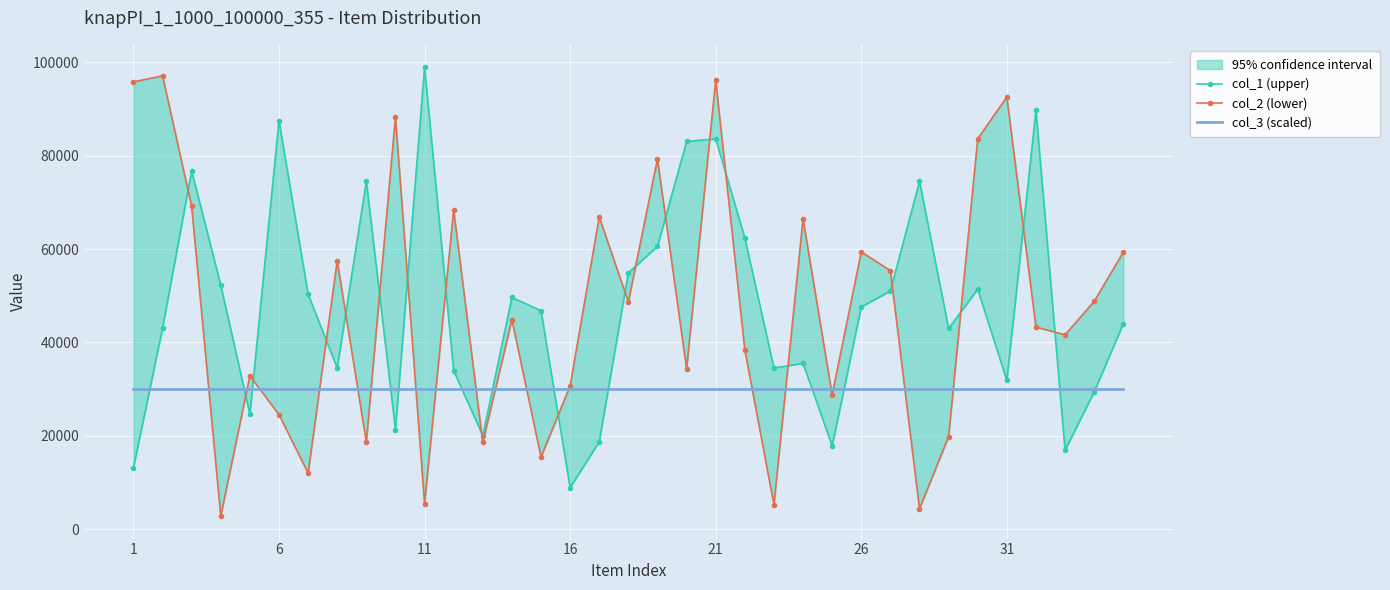

Is this an area chart (filled region under the line)?

No